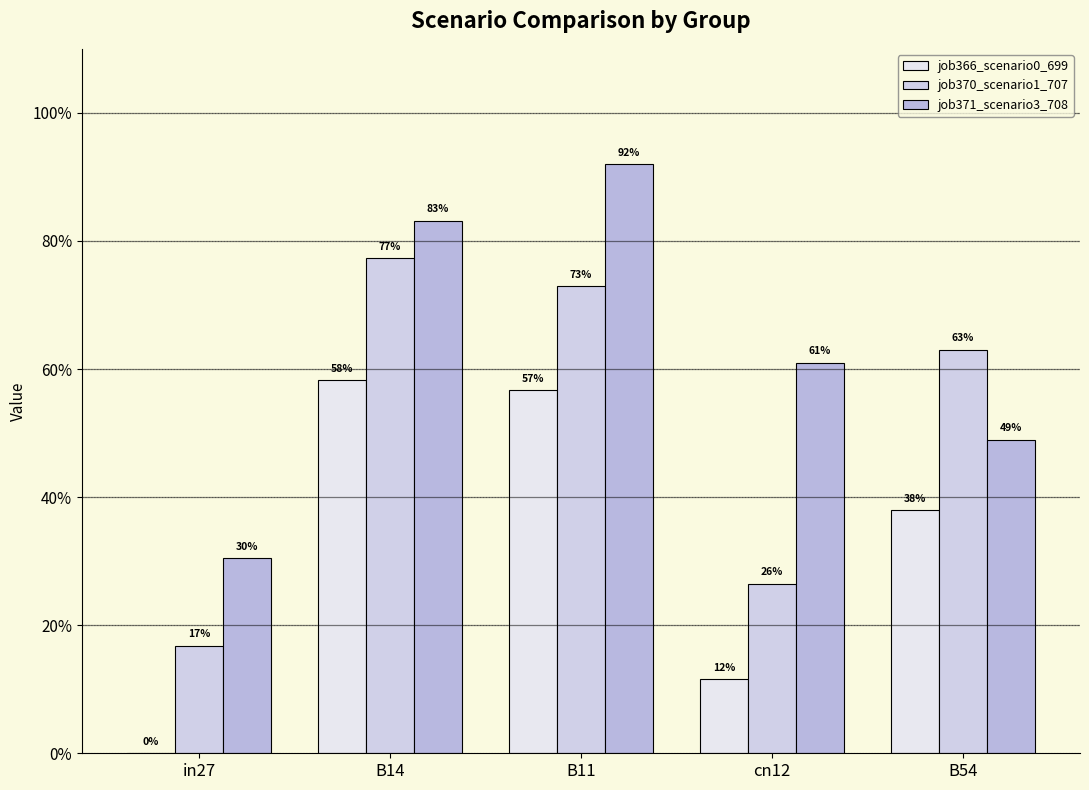

Reading left to right, list all the values displayed in this chart.

job366_scenario0_699: in27=0.0	B14=0.6	B11=0.6	cn12=0.1	B54=0.4
job370_scenario1_707: in27=0.2	B14=0.8	B11=0.7	cn12=0.3	B54=0.6
job371_scenario3_708: in27=0.3	B14=0.8	B11=0.9	cn12=0.6	B54=0.5